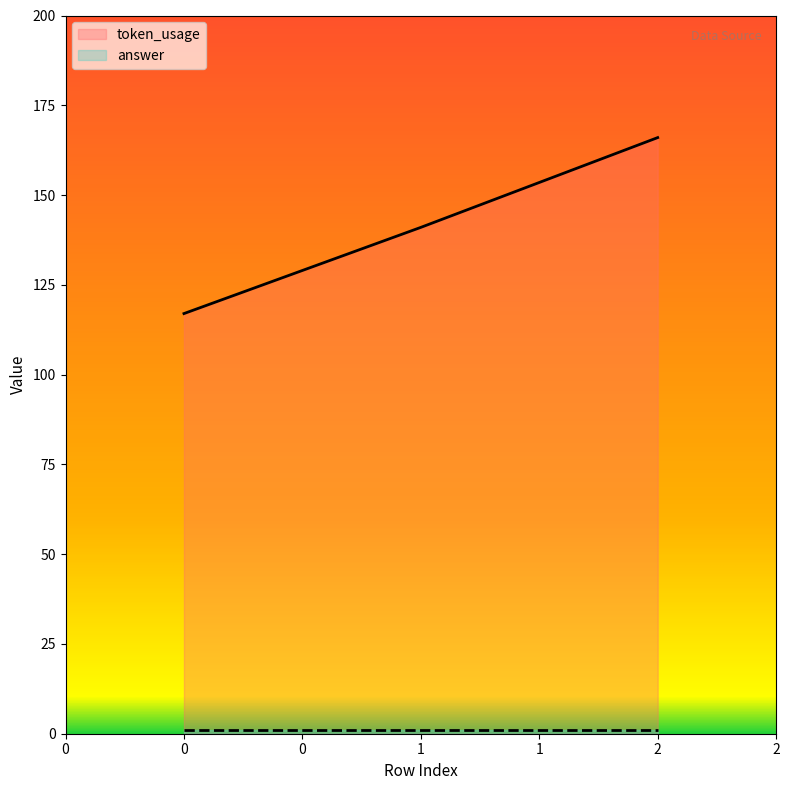

What is the difference between the maximum and minimum values?

49